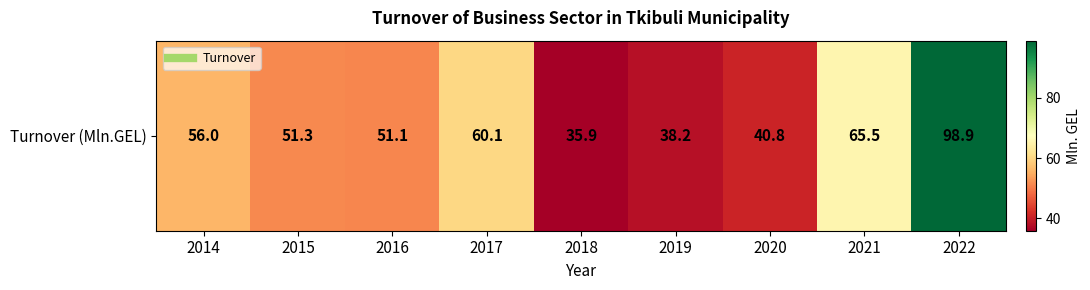

Count the number of values greater than 51.

6